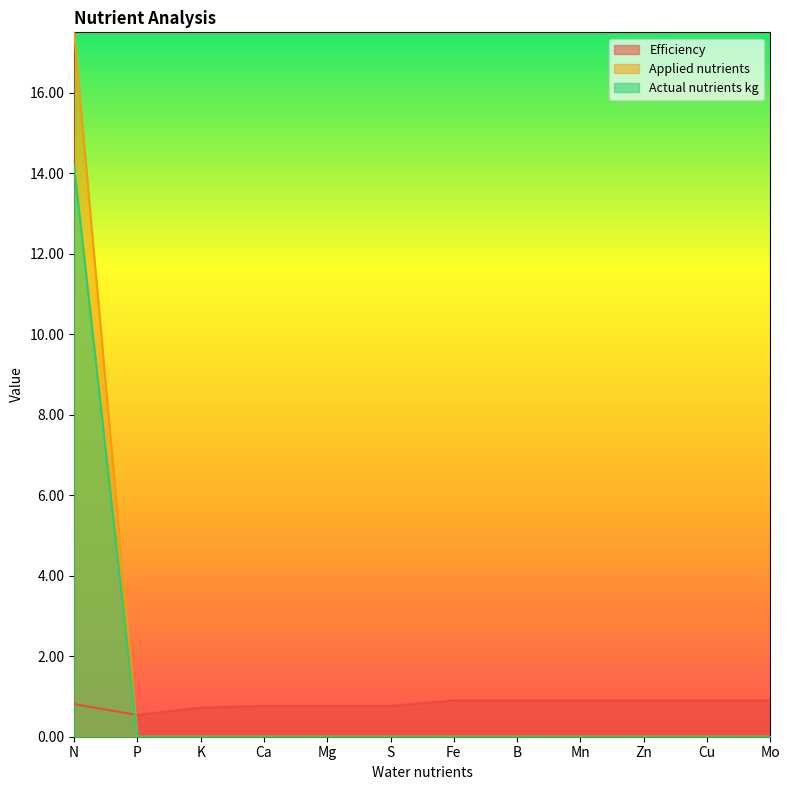

What is the sum of all Actual nutrients kg values?

14.2